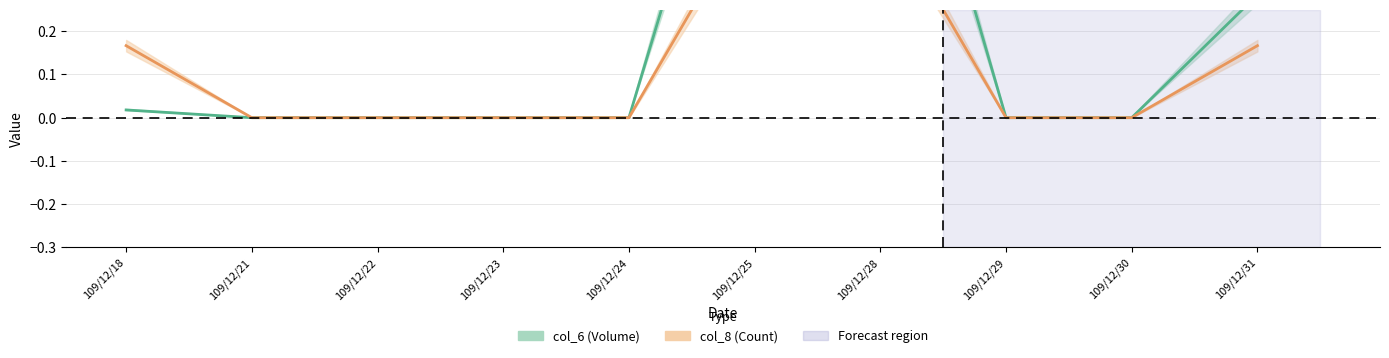

True or false: col_5 has more than 2 interior local peaks.

False